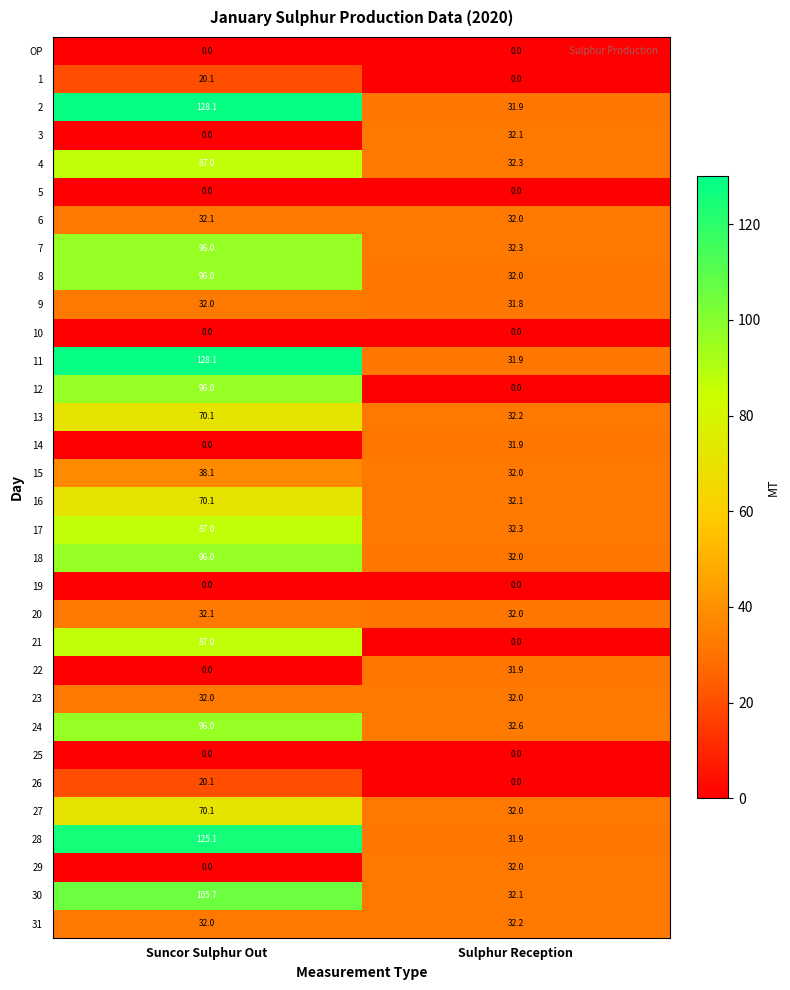

The value of 27 at Suncor Sulphur Out is 40.9. True or false?

False